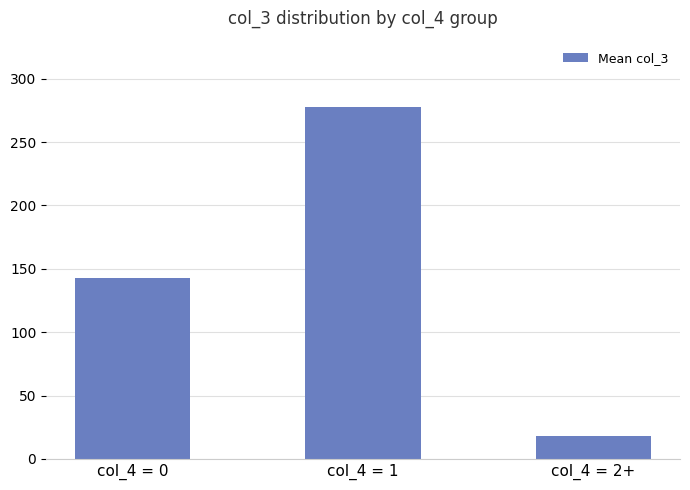

Is it true that the value at col_4 = 1 is 278?

True